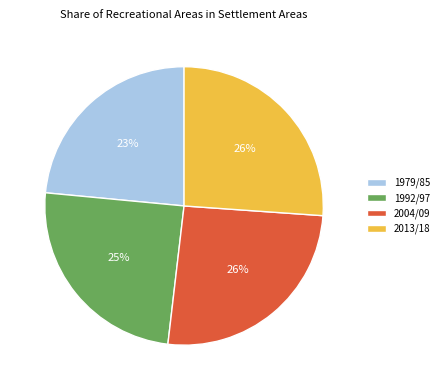

To the nearest percent, what portion does 2004/09 represent?

26%